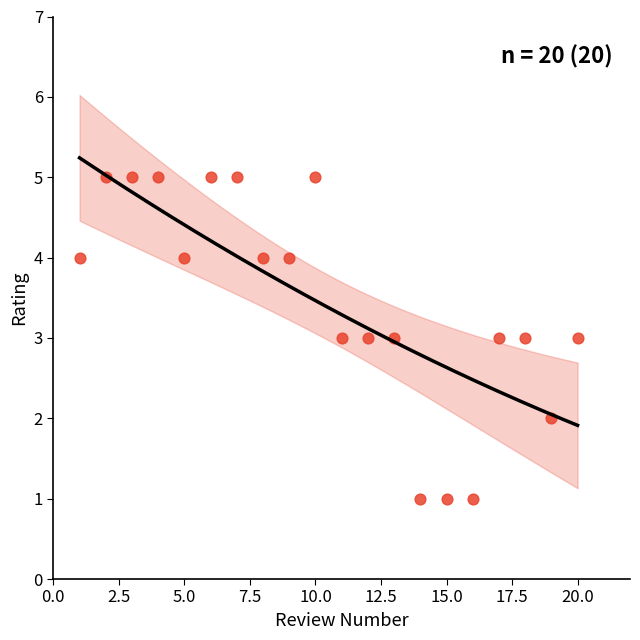

What is the range of X values (max minus min)?

19